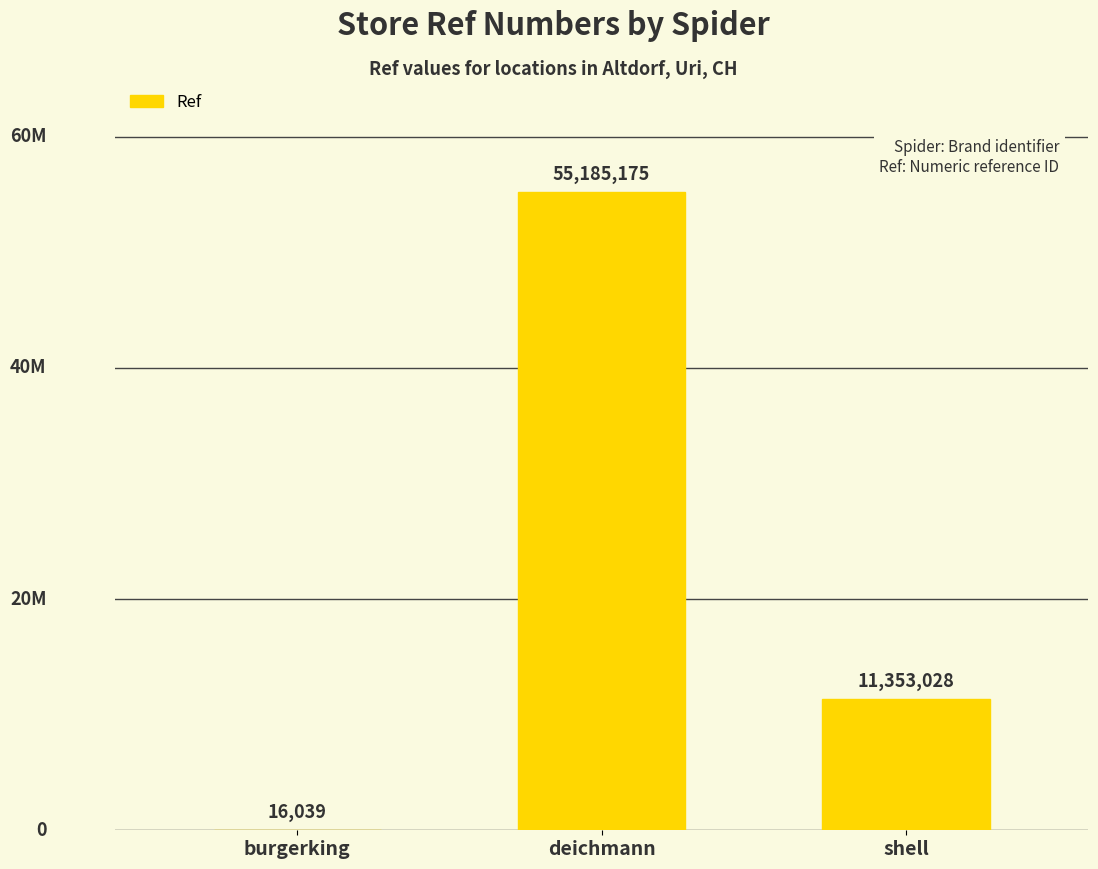

At which label does the data first exceed 11353028?

deichmann